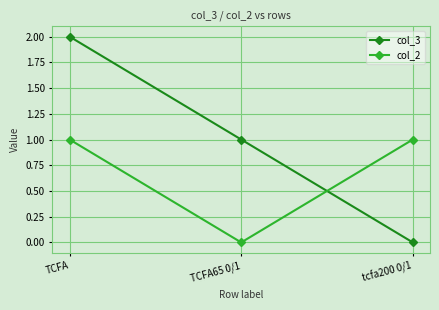

List the series in order of their peak value, highest first.

col_3, col_2